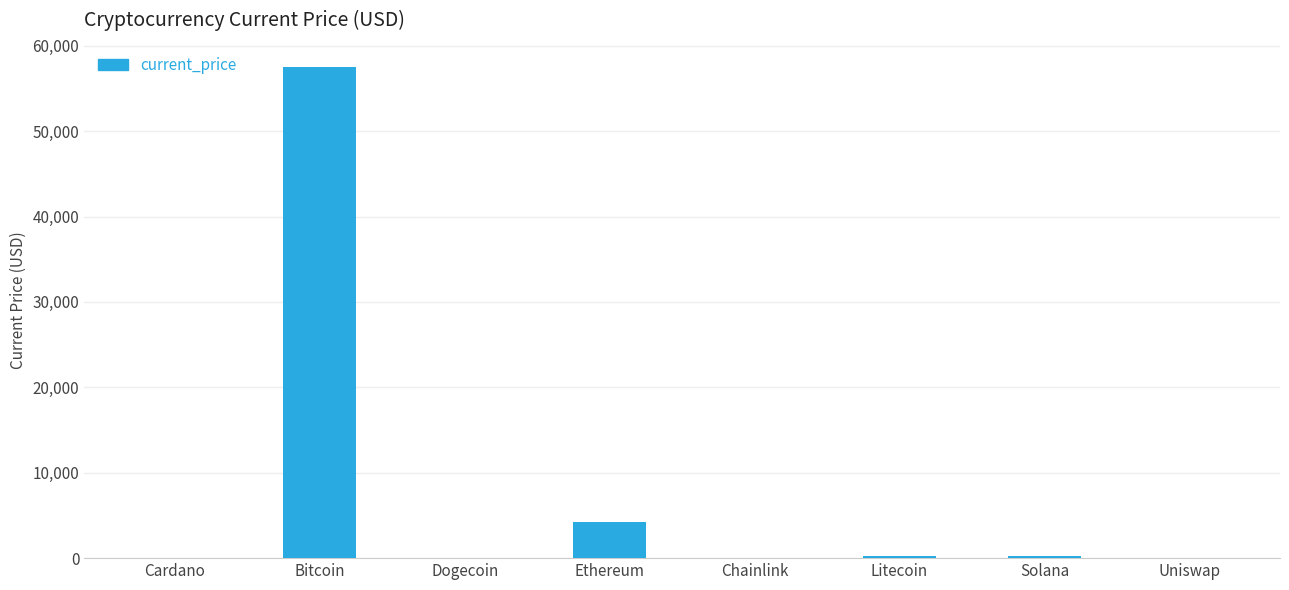

What is the greatest value displayed?

57464.0